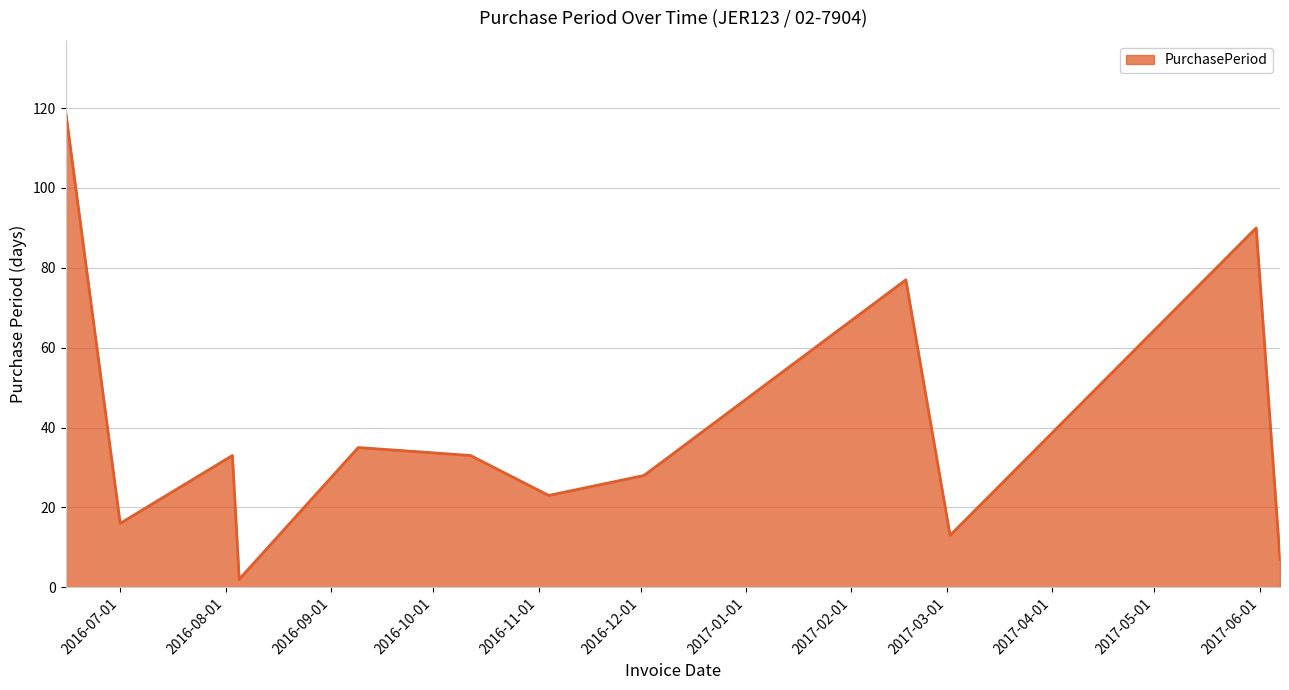

True or false: there are more than 0 points higher than both neighbors.

True